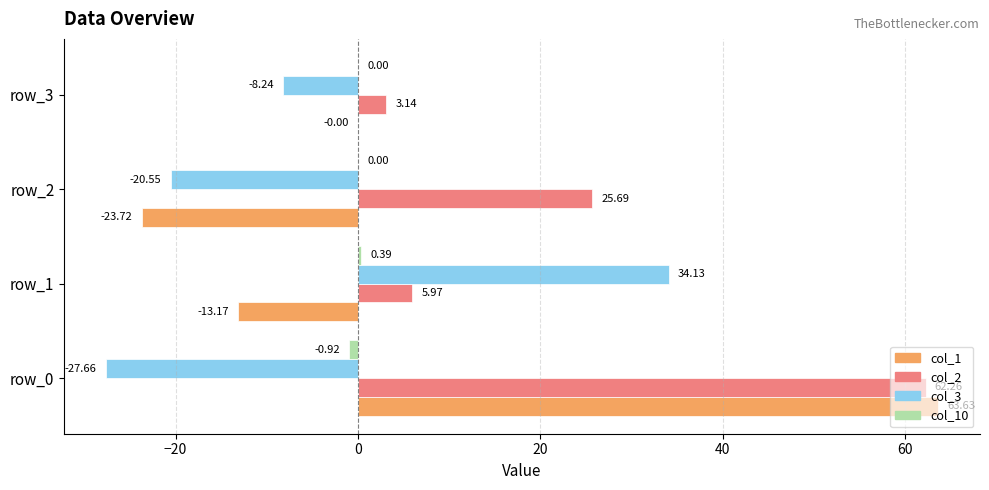

What is the sum of the col_1 values at row_3 and row_1?

-13.2